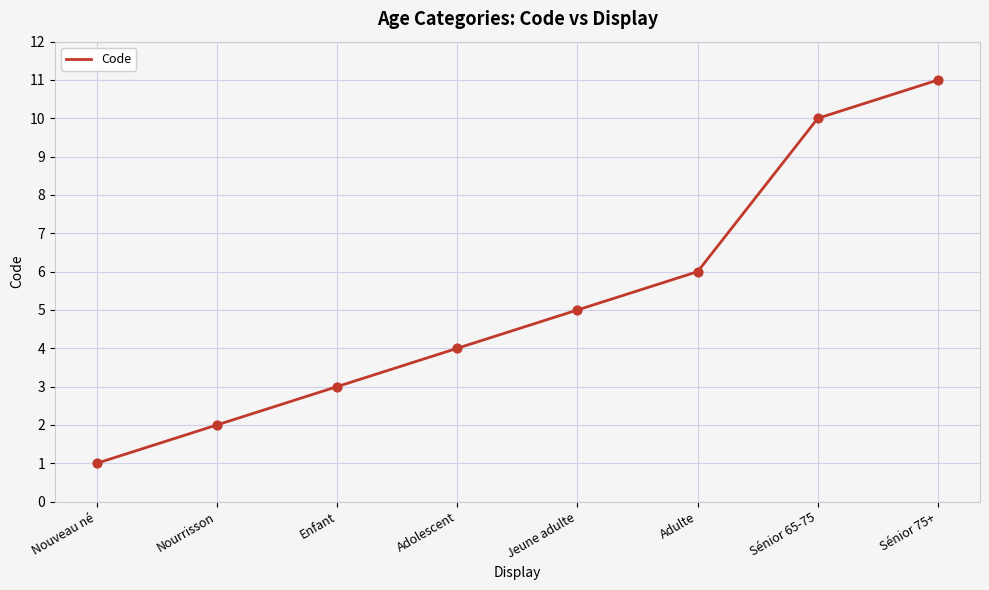

Approximately how many times larger is the value at Nourrisson compared to Sénior 65-75?

0.2